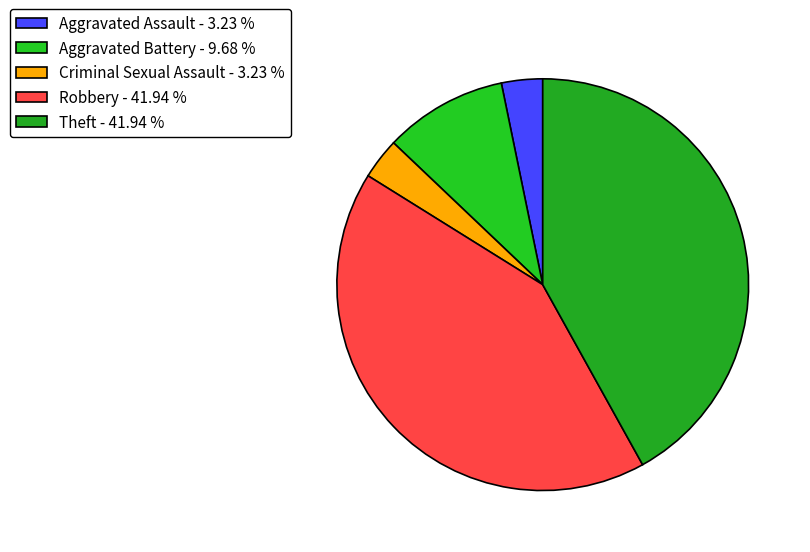

Count the number of slices in the pie.

5